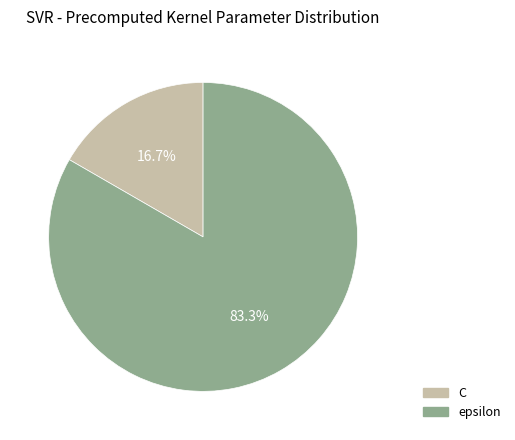

What is the ratio of the value at C to the value at epsilon?

0.2